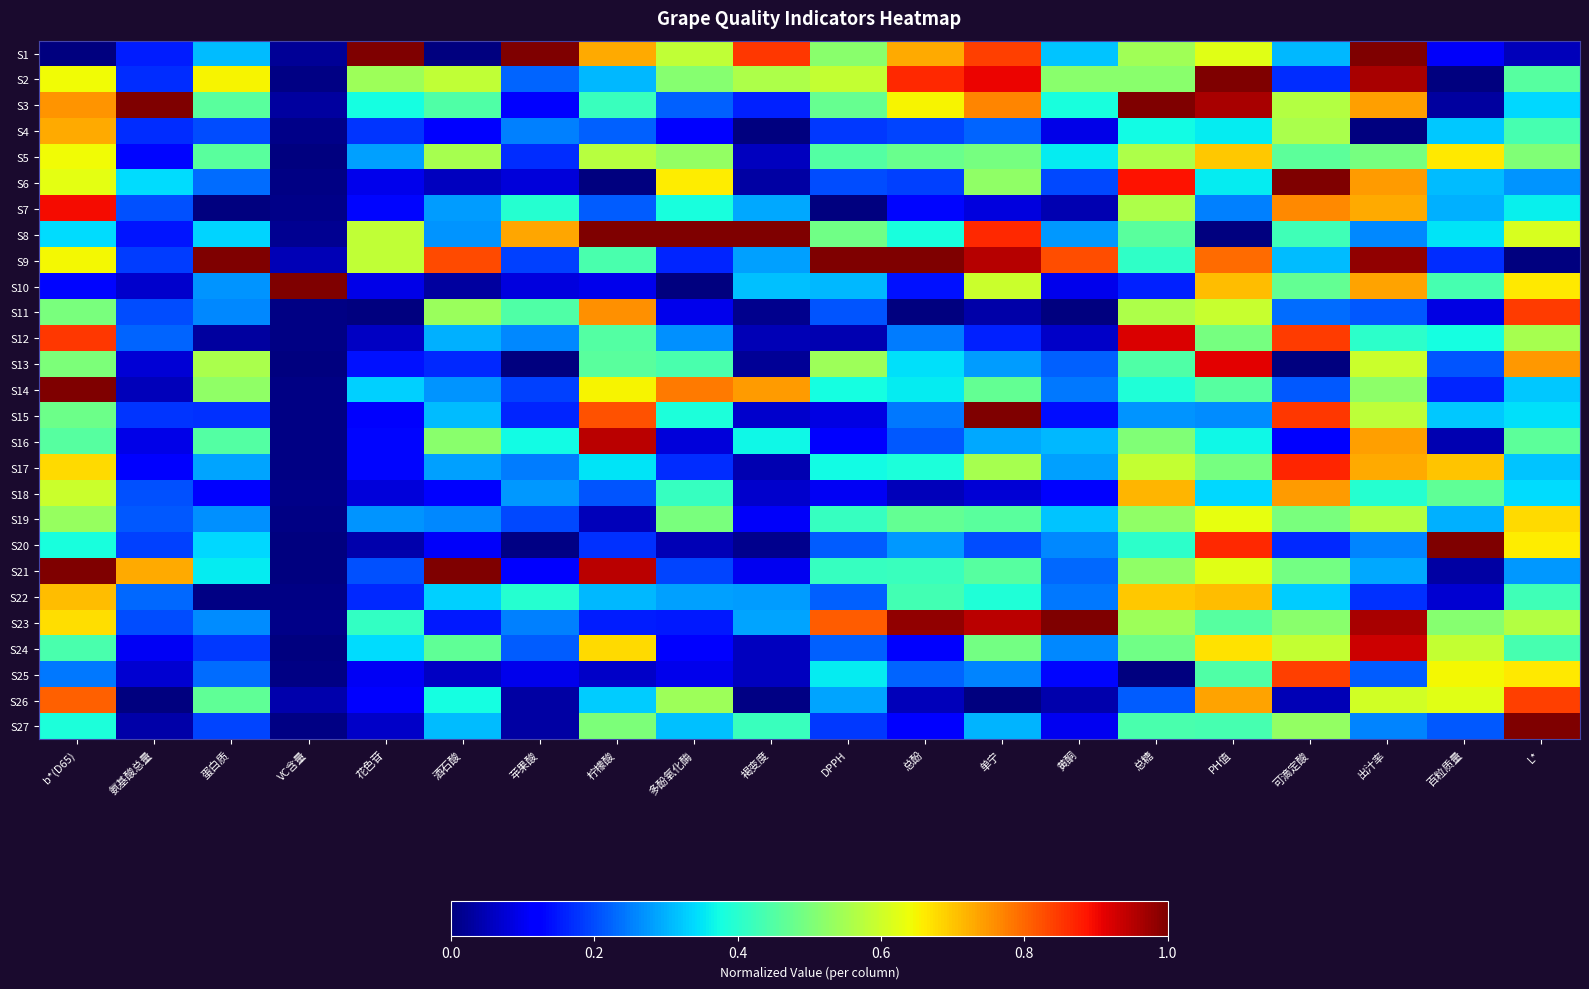

What is the spread (max minus min) of values at 苹果酸?

1.0